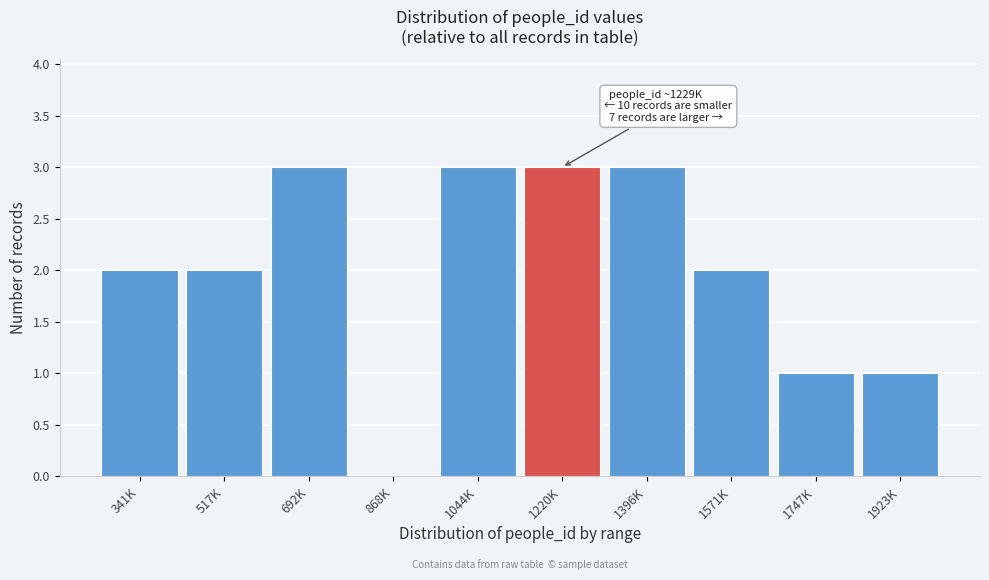

Reading right to left, transcribe all the data shown in this chart.

1923K=1	1747K=1	1571K=2	1396K=3	1220K=3	1044K=3	868K=0	692K=3	517K=2	341K=2